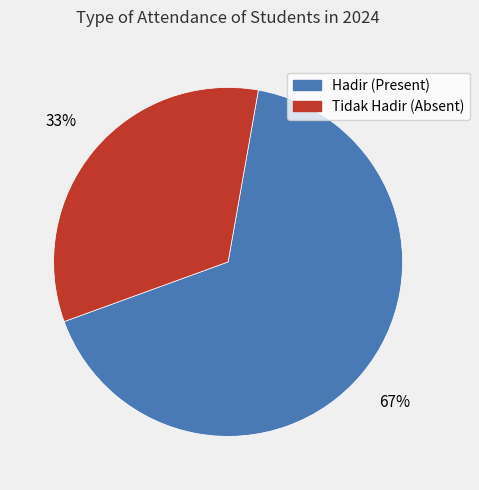

What is the largest slice in the pie chart?

Hadir (Present)